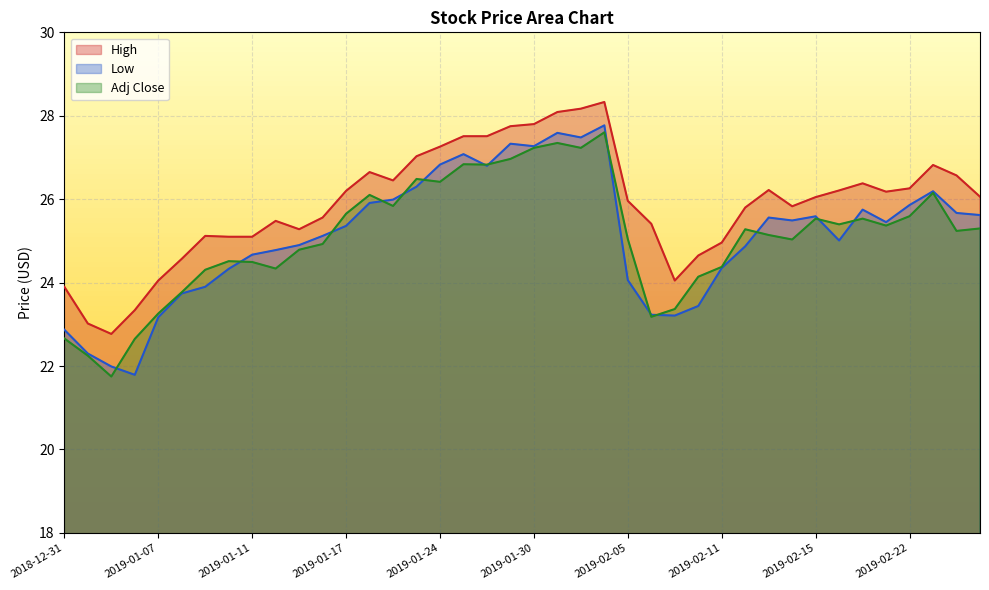

Reading left to right, transcribe all the data shown in this chart.

High: 23.9	23.0	22.8	23.3	24.0	24.6	25.1	25.1	25.1	25.5	25.3	25.6	26.2	26.6	26.5	27.0	27.3	27.5	27.5	27.8	27.8	28.1	28.2	28.3	26.0	25.4	24.0	24.6	25.0	25.8	26.2	25.8	26.0	26.2	26.4	26.2	26.3	26.8	26.6	26.1
Low: 22.9	22.3	22.0	21.8	23.2	23.7	23.9	24.3	24.7	24.8	24.9	25.1	25.4	25.9	26.0	26.3	26.8	27.1	26.8	27.3	27.3	27.6	27.5	27.8	24.1	23.2	23.2	23.4	24.4	24.9	25.6	25.5	25.6	25.0	25.8	25.5	25.9	26.2	25.7	25.6
Adj Close: 22.7	22.2	21.7	22.7	23.3	23.8	24.3	24.5	24.5	24.3	24.8	24.9	25.7	26.1	25.8	26.5	26.4	26.8	26.8	27.0	27.2	27.3	27.2	27.6	25.0	23.2	23.4	24.1	24.4	25.3	25.1	25.0	25.5	25.4	25.5	25.4	25.6	26.2	25.2	25.3